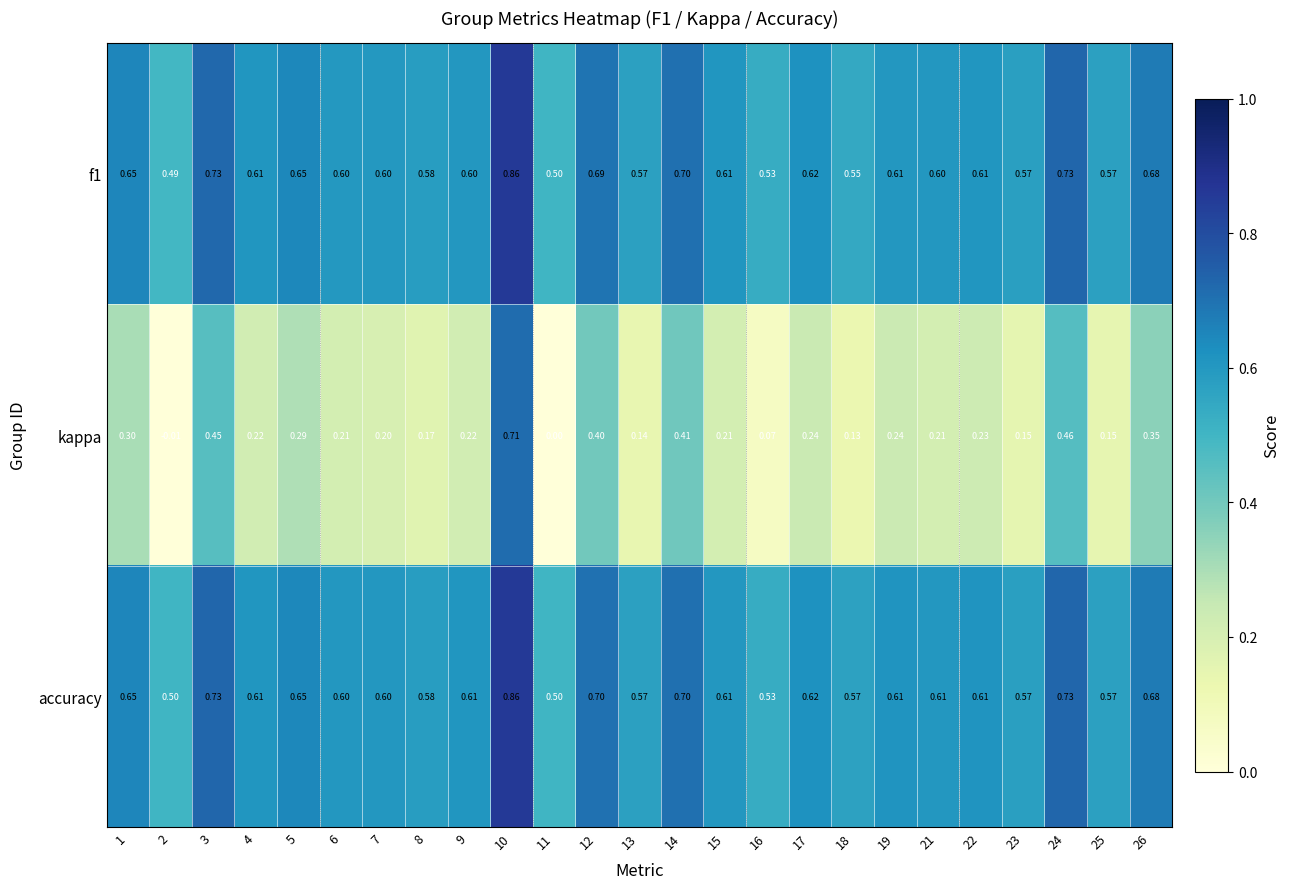

What is the total value across all series at 17?

1.5